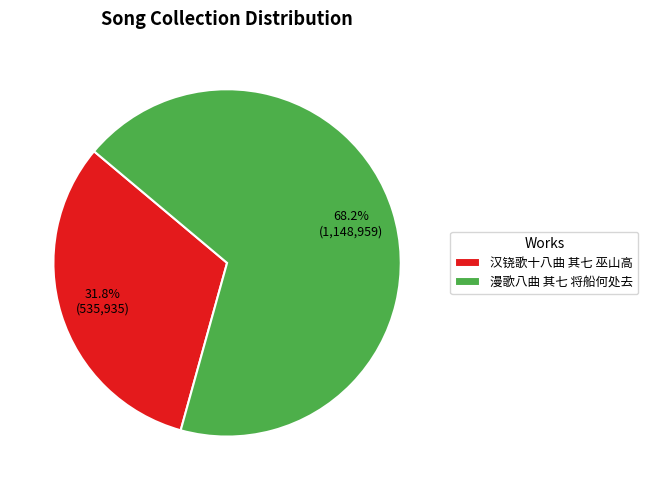

To the nearest percent, what percentage of the pie is 汉铙歌十八曲 其七 巫山高?

32%